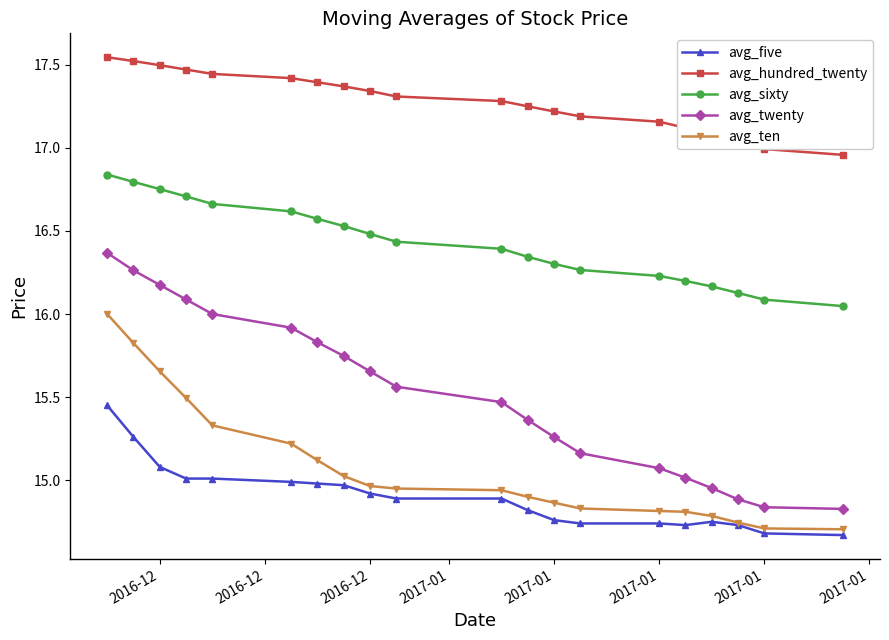

Which series has the largest range (max minus min)?

avg_twenty